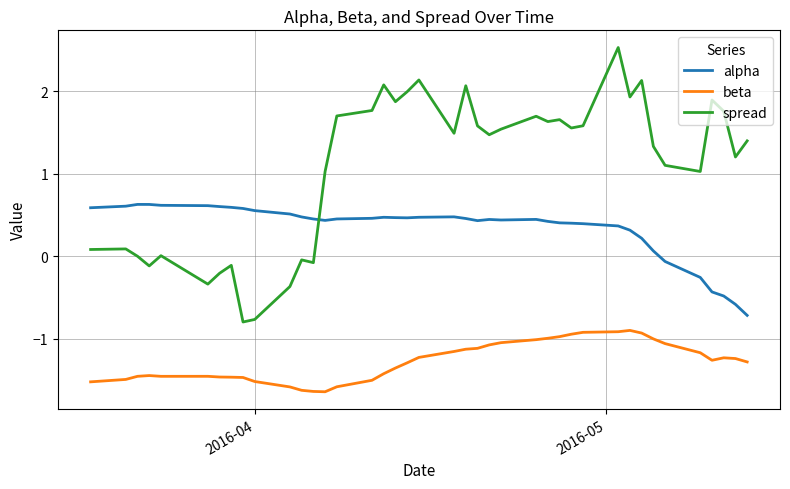

List the series in order of their overall mean, lowest first.

beta, alpha, spread